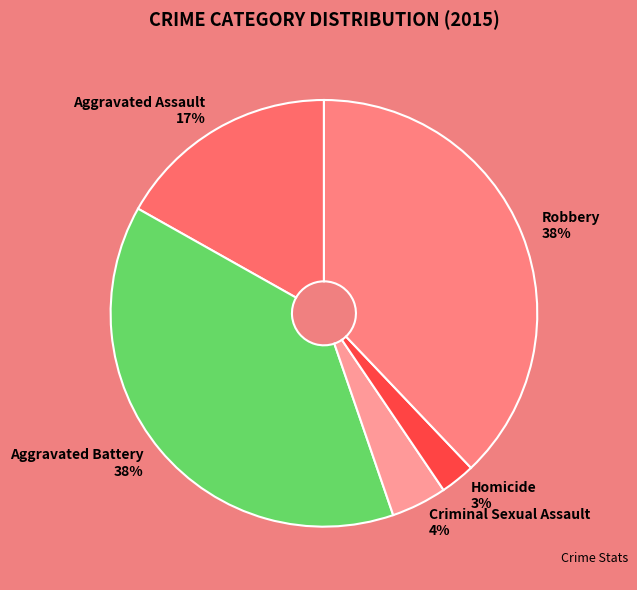

Between Homicide and Aggravated Battery, which is larger?

Aggravated Battery